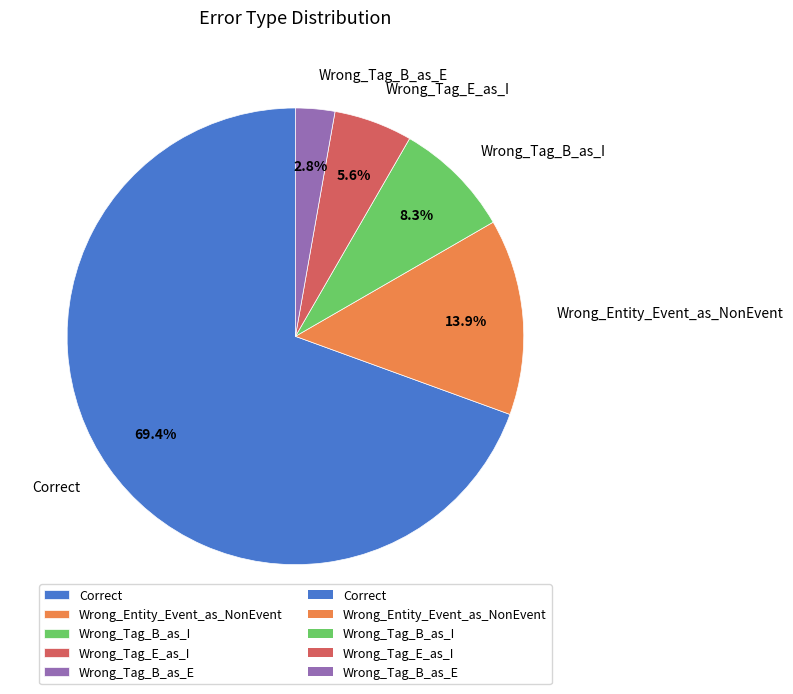

What portion of the pie excludes Wrong_Tag_E_as_I?

94.4%